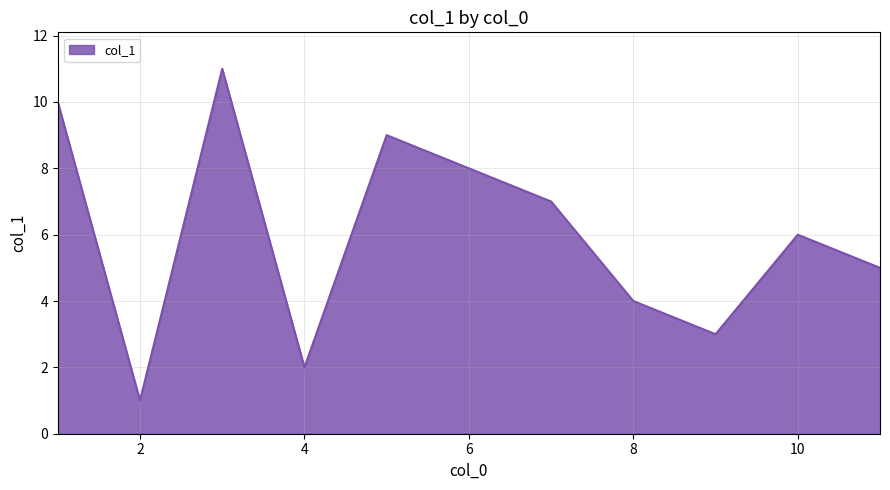

What is the smallest value displayed?

1